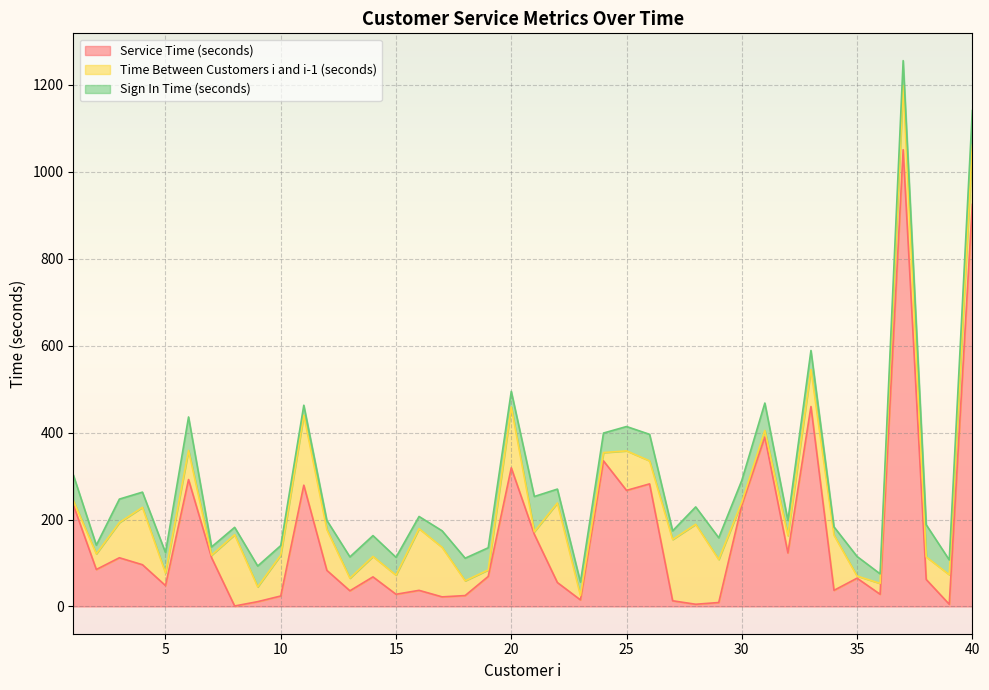

The Sign In Time (seconds) series shows 104 at 31. True or false?

False